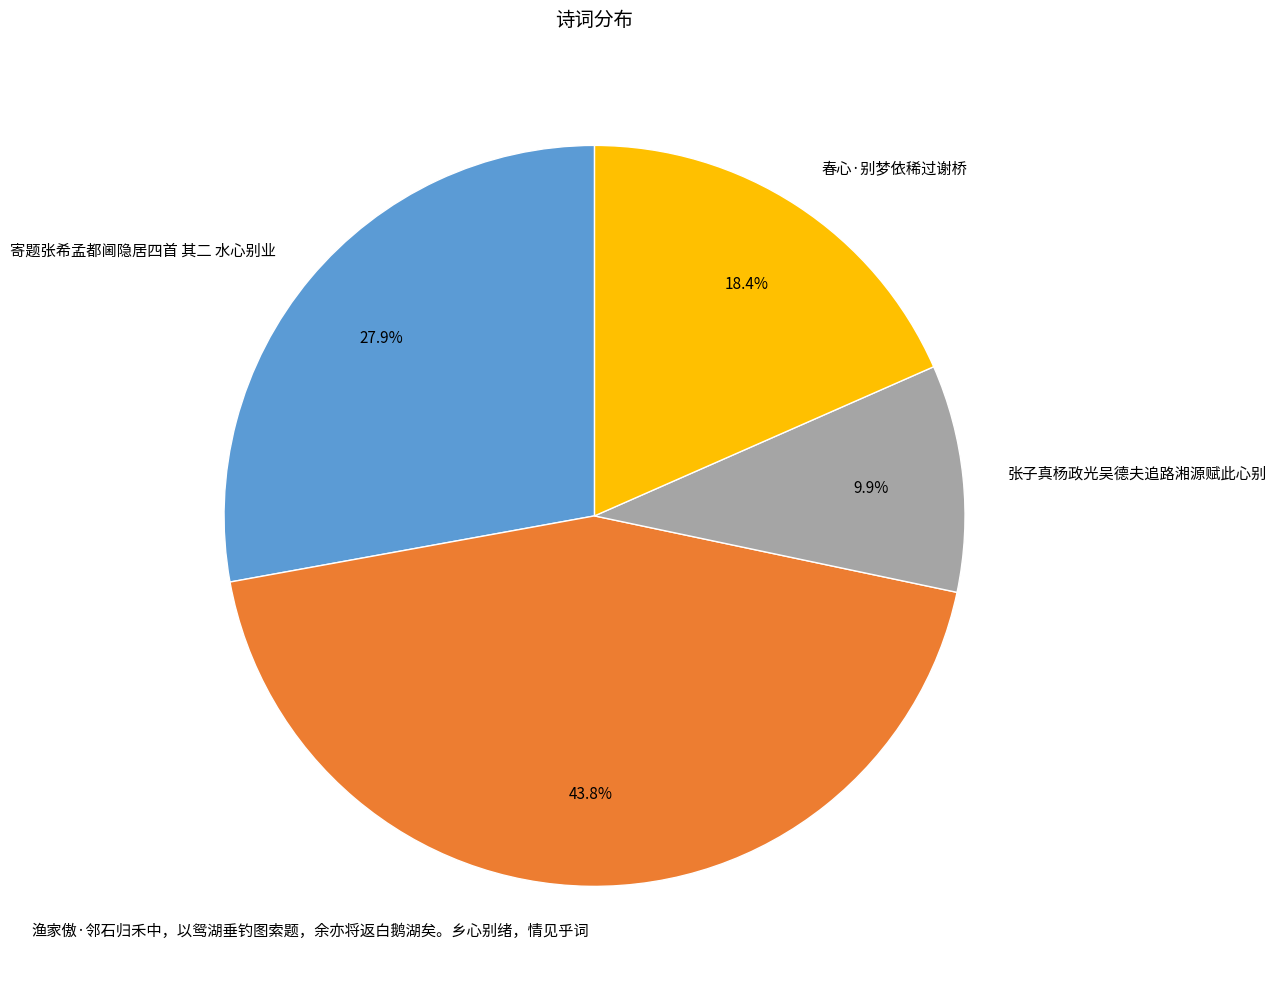

How many segments does this pie chart have?

4